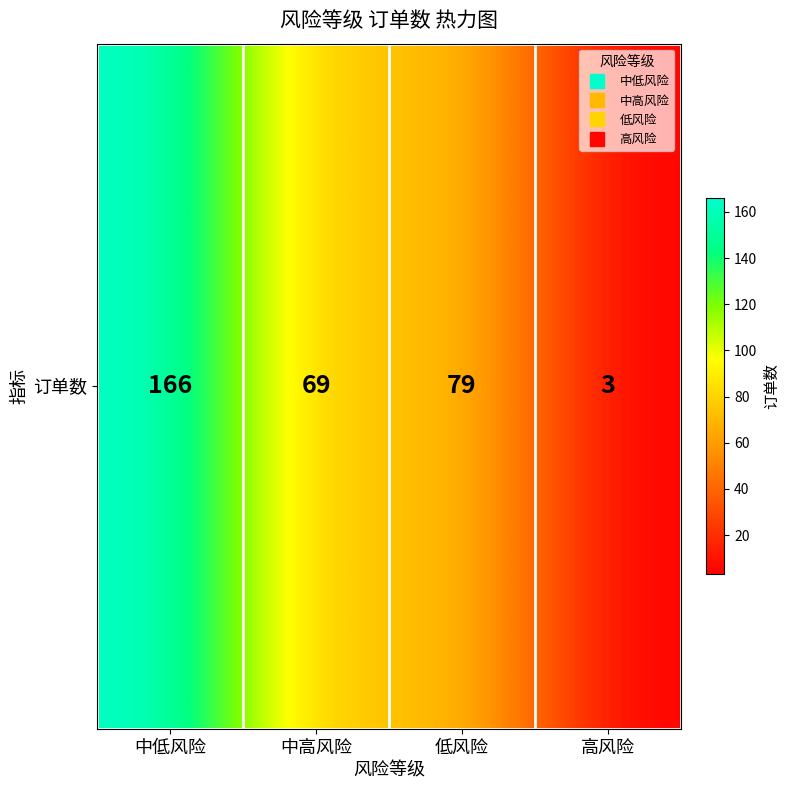

What is the difference between the second highest and second lowest values?

10